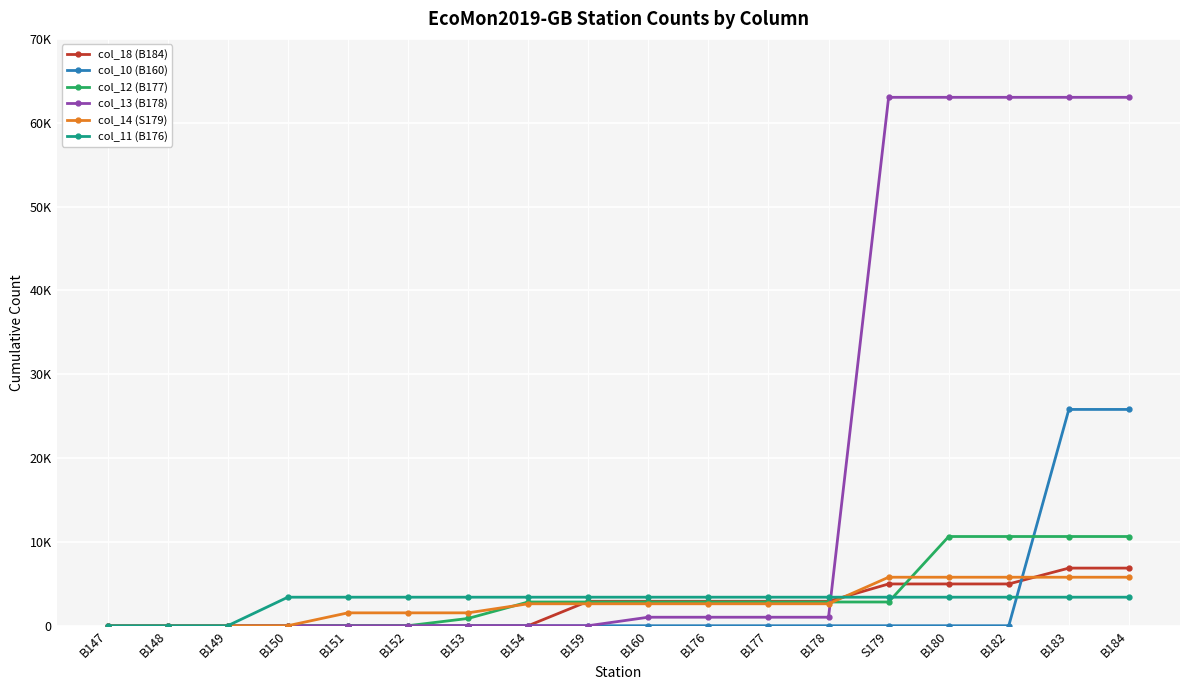

Which has a higher value, B151 or B159?

B159